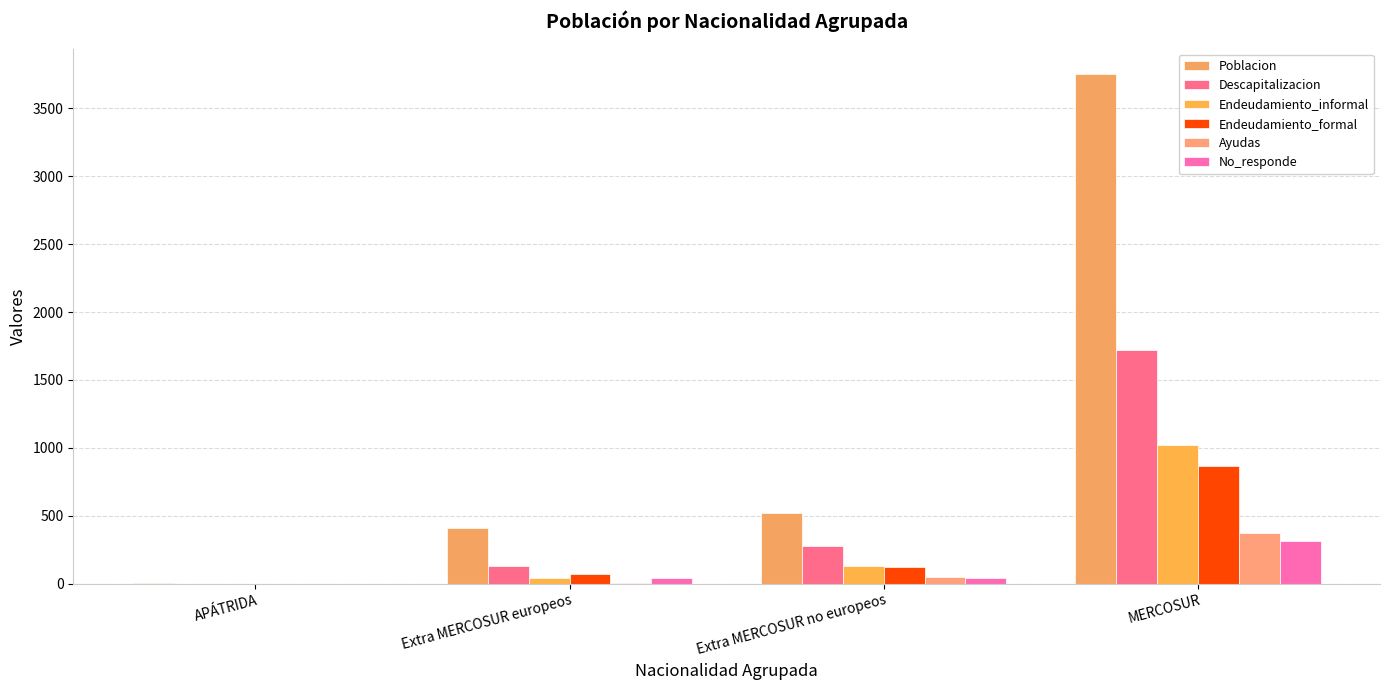

What is the total value across all series at Extra MERCOSUR no europeos?

1136.6